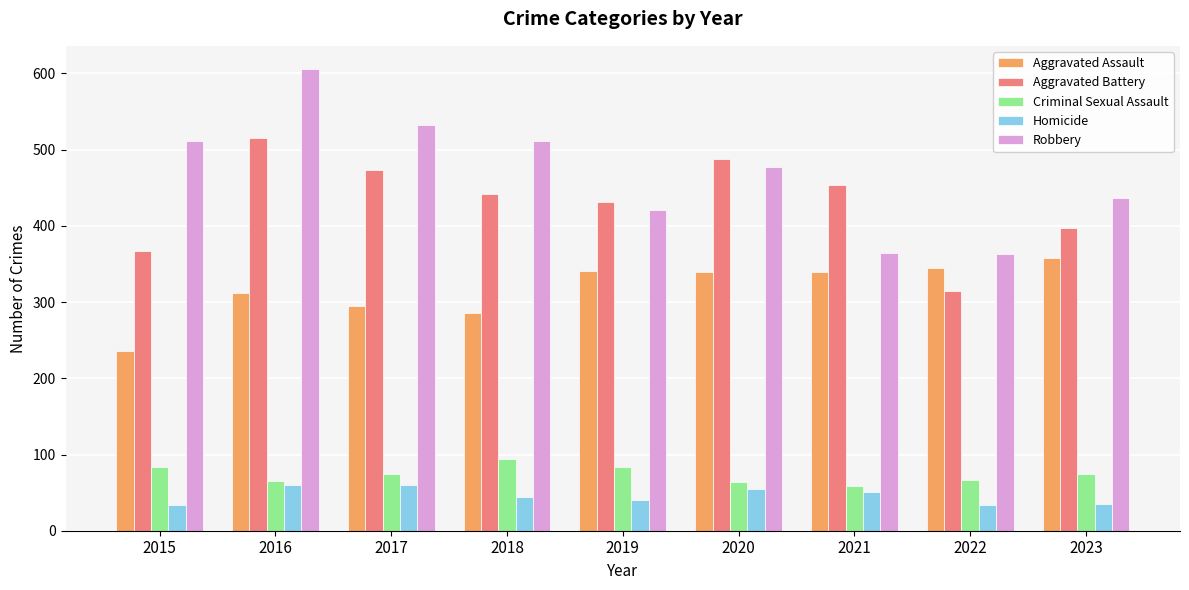

What is the difference between the highest and lowest values at 2023?

401